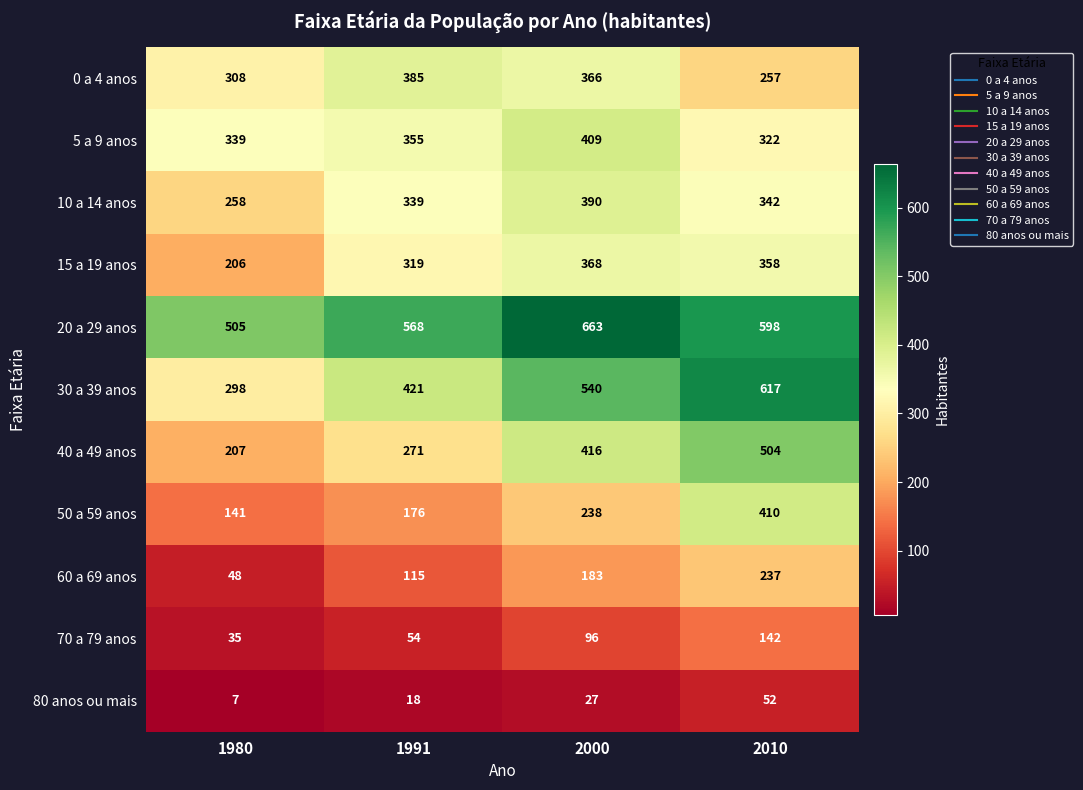

The 50 a 59 anos series shows 252 at 1980. True or false?

False